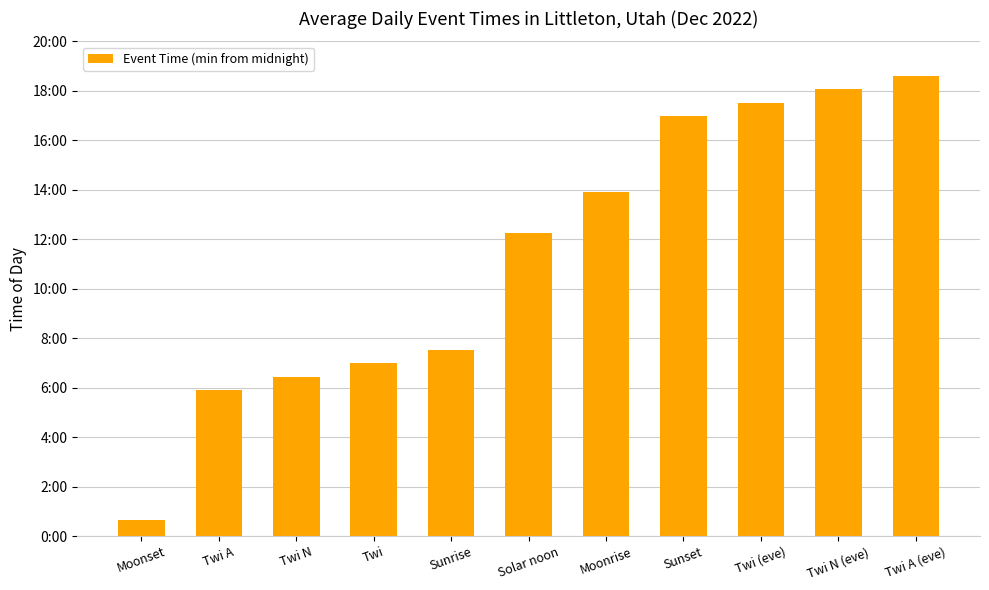

What is the label of the 1st bar from the left?

Moonset